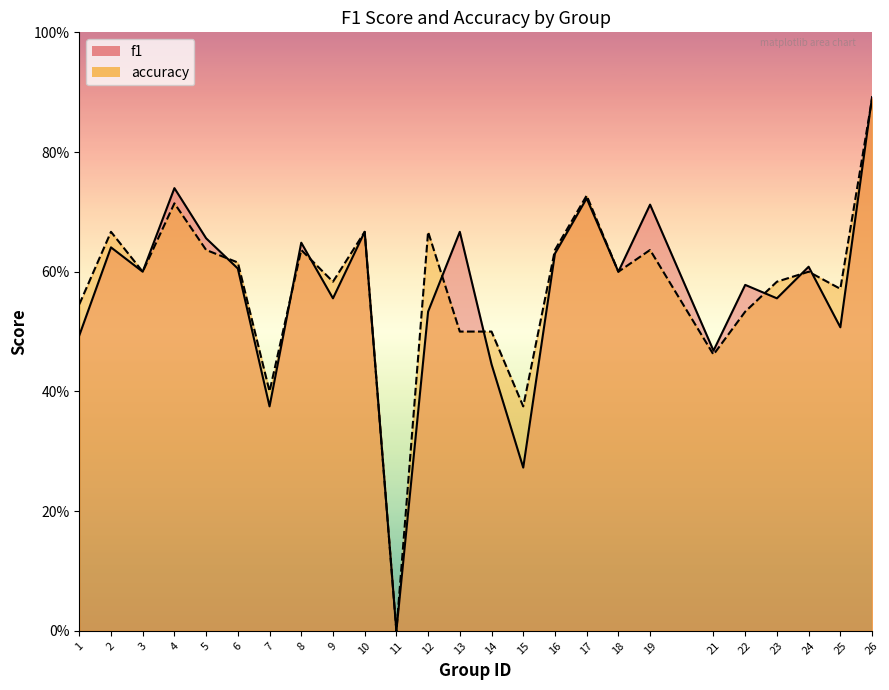

What is the maximum value for accuracy?

0.9